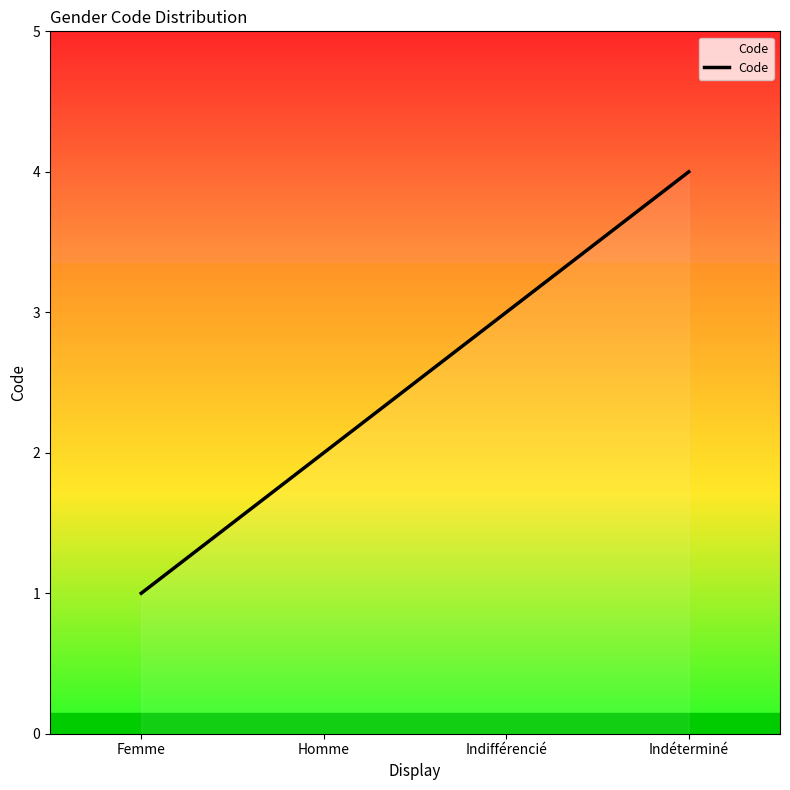

What is the sum of all values?

750.0